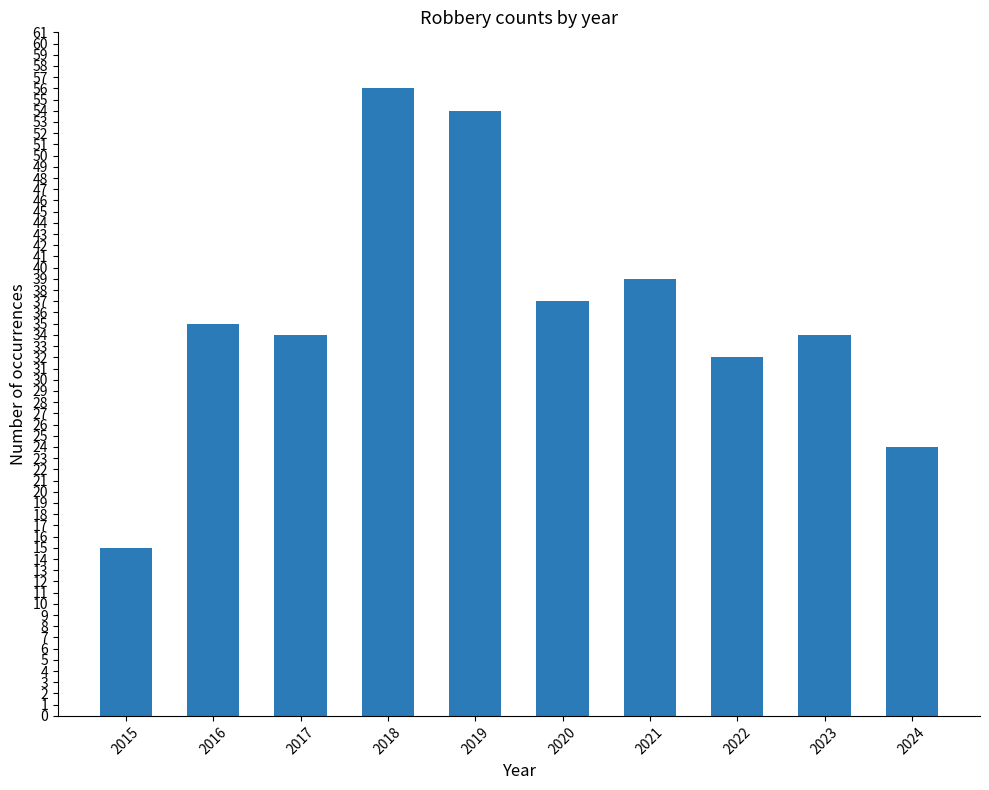

What is the smallest value displayed?

15